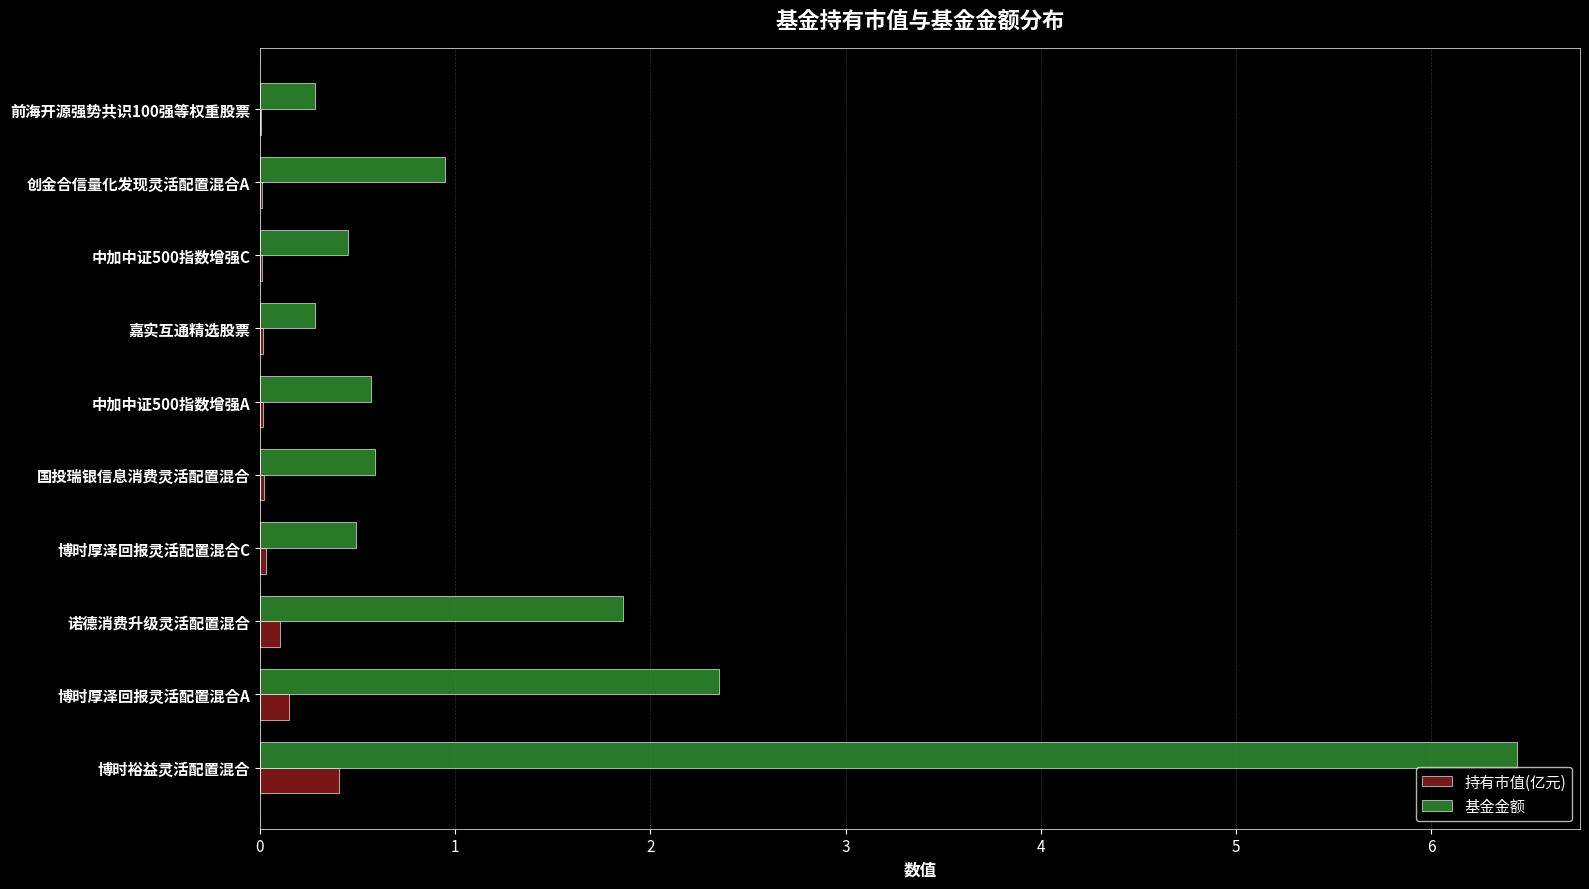

Between 博时裕益灵活配置混合 and 前海开源强势共识100强等权重股票, which series saw the biggest shift?

基金金额